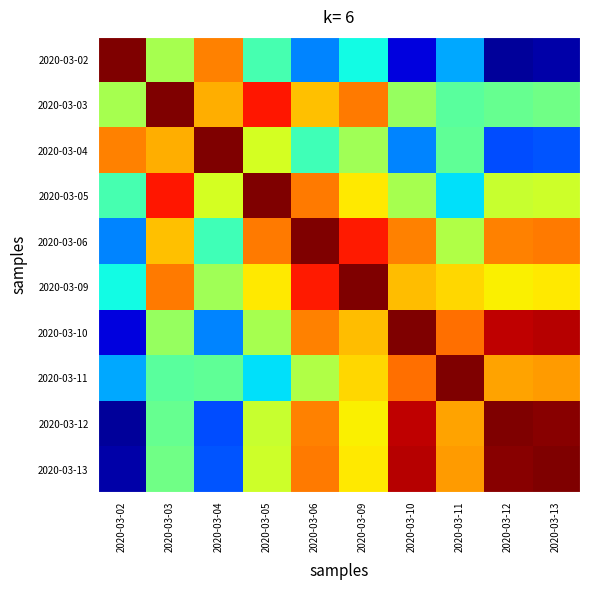

At which category does the chart reach its peak across all series?

2020-03-02